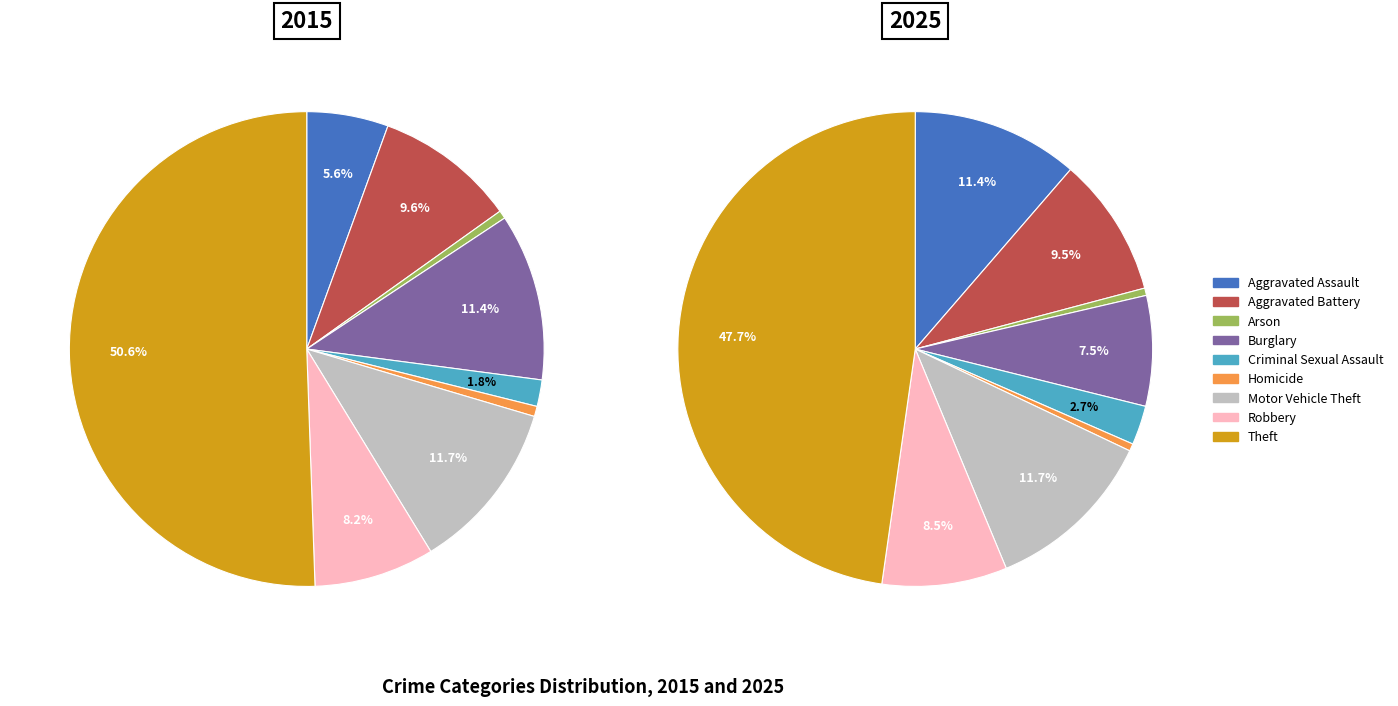

Is there any slice that represents more than half of the pie?

Yes